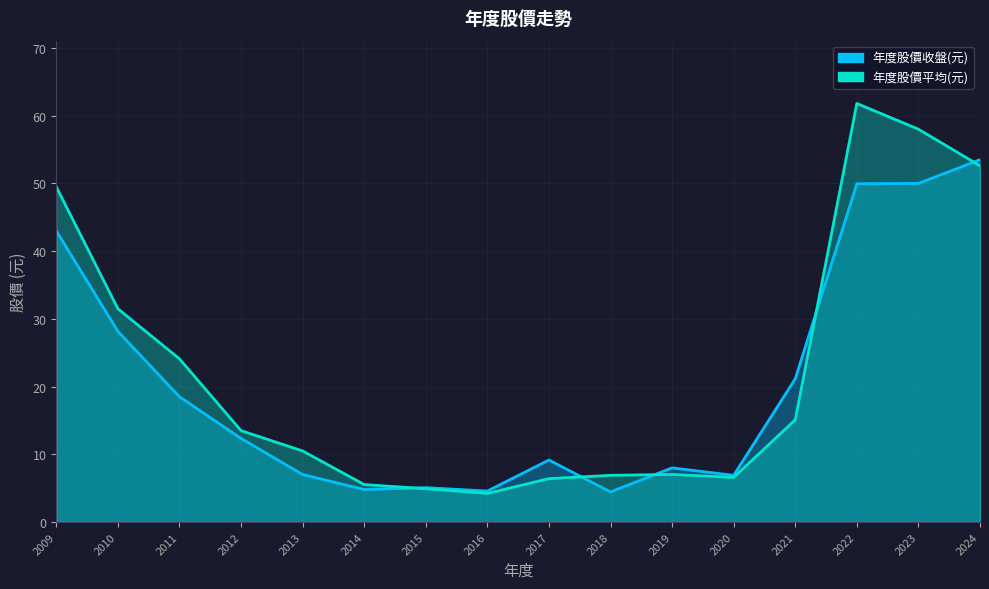

Where do 年度股價收盤(元) and 年度股價平均(元) first cross each other?

2014 and 2015